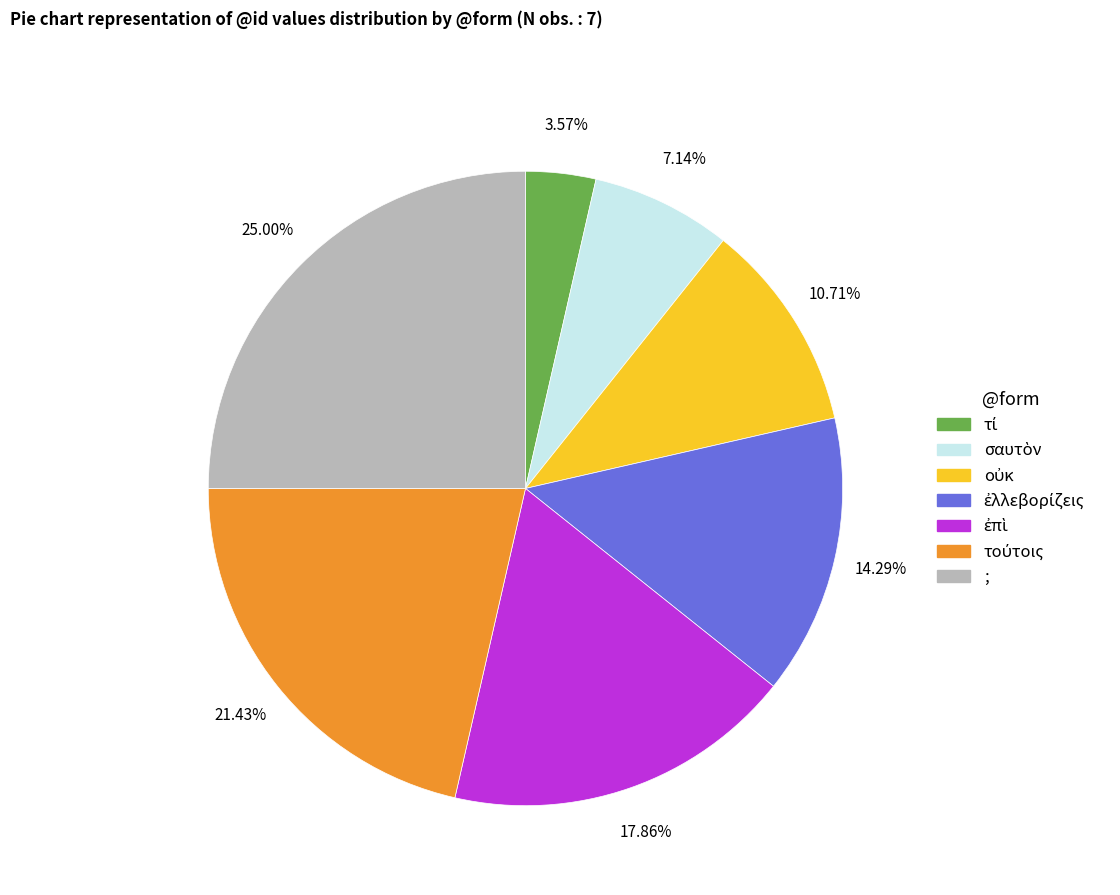

Is there any slice that represents more than half of the pie?

No